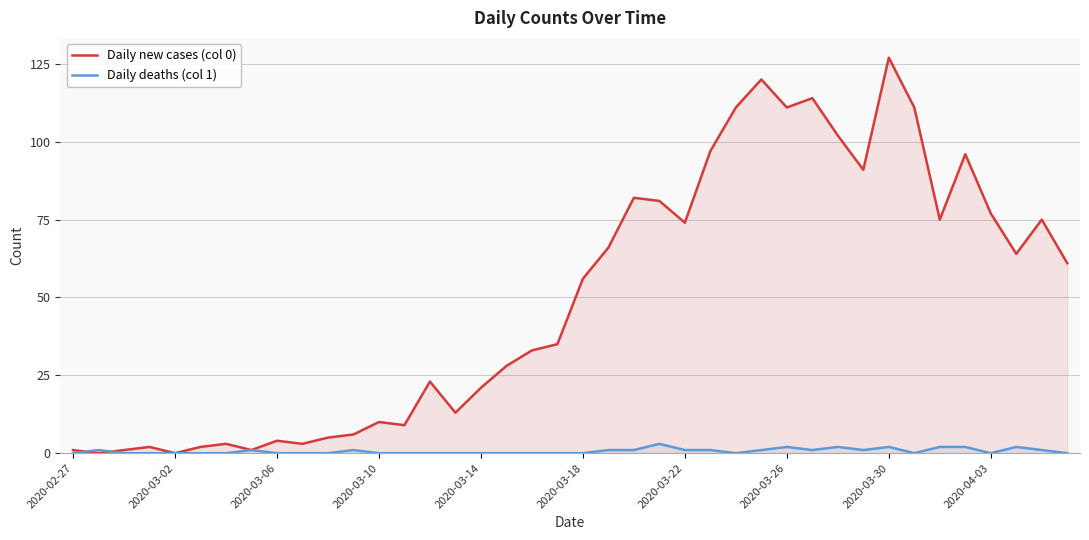

At which category is the sum across all series the highest?

2020-03-30